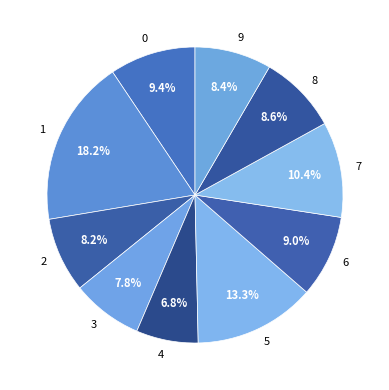

Between 5 and 9, which is larger?

5